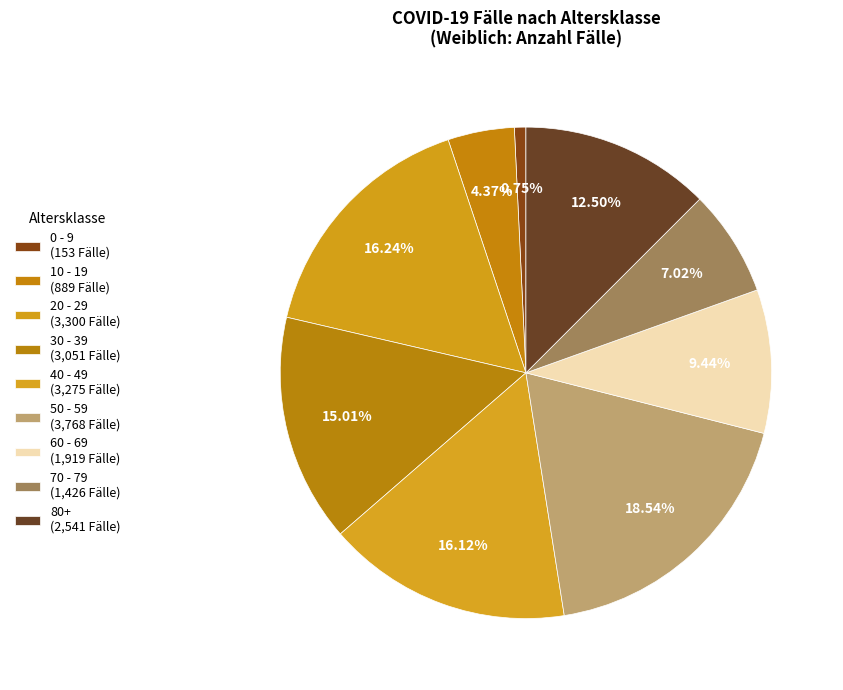

Count the number of slices in the pie.

9